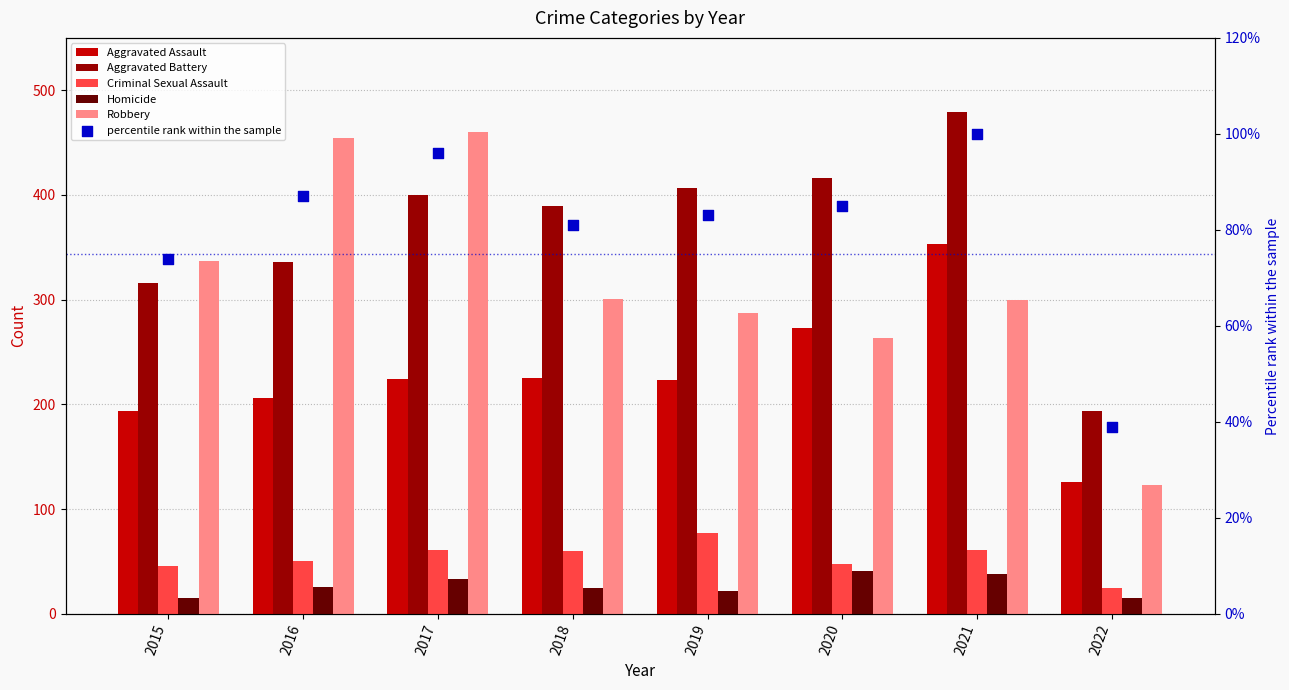

At how many categories does at least one series exceed 269?

7